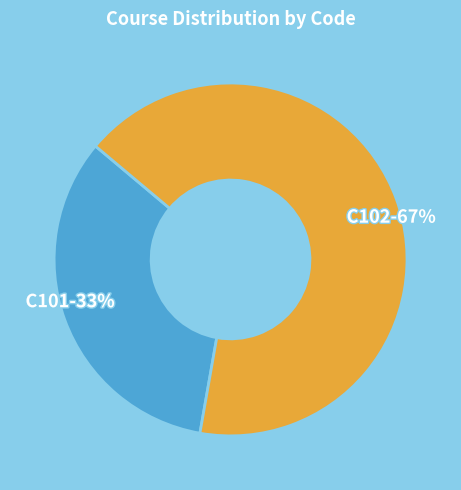

What is the largest slice in the pie chart?

C102